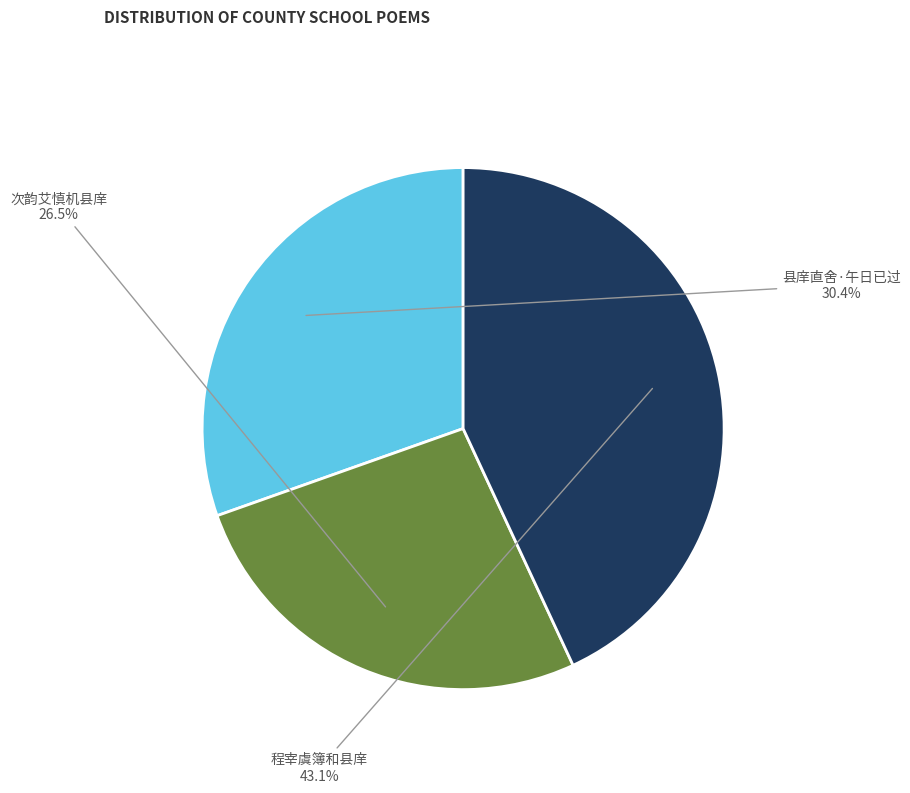

To the nearest percent, what is the average slice percentage?

33%